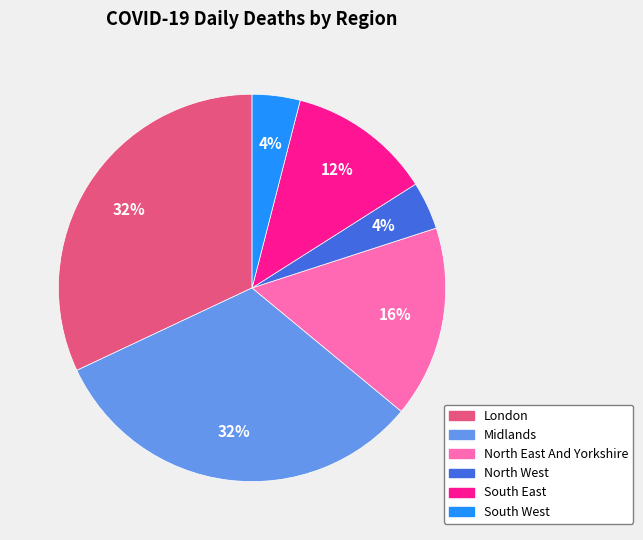

Which has a higher value, South West or South East?

South East